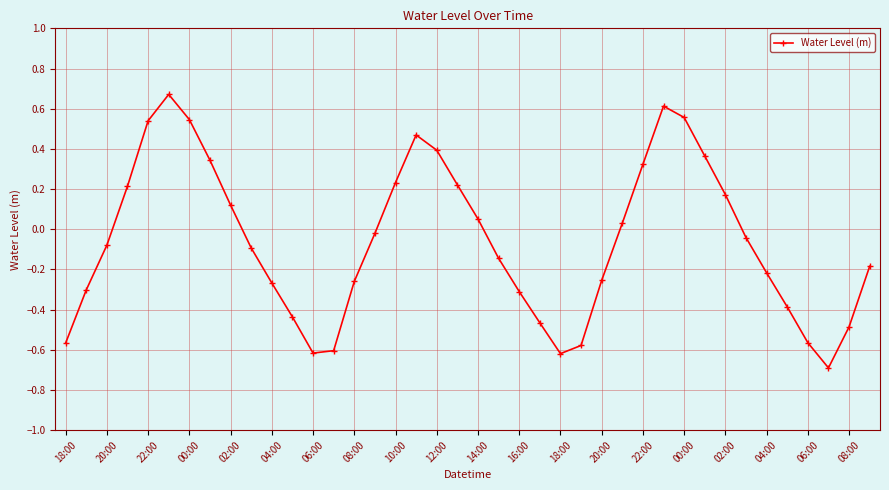

What is the minimum value shown in the chart?

-0.7